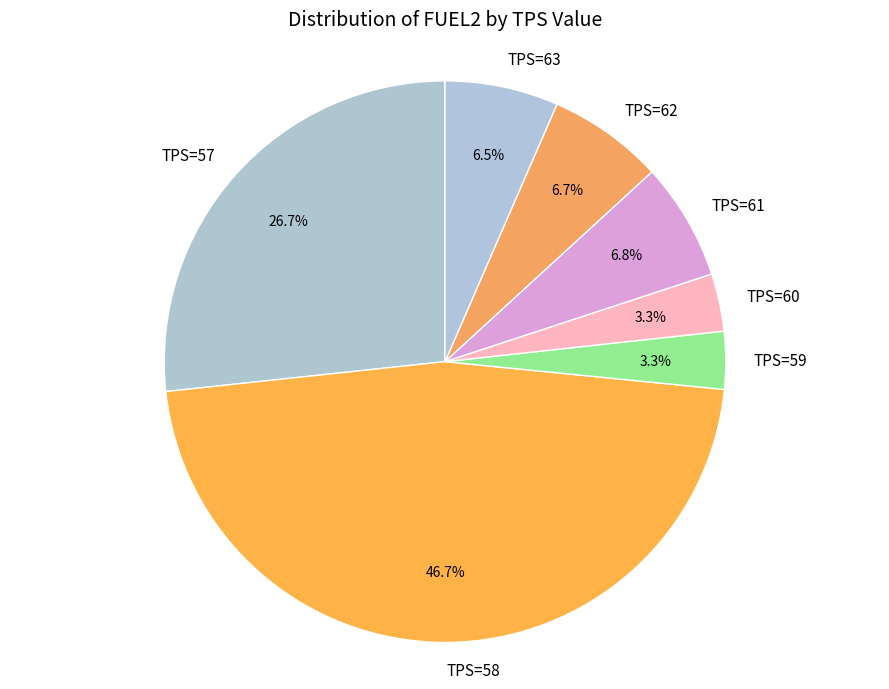

Does any single category account for the majority?

No